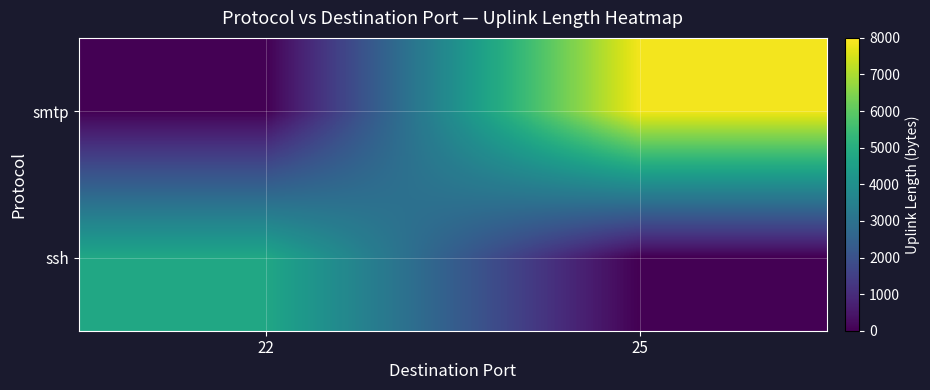

Reading left to right, extract all data points from this chart.

smtp: 22=0	25=7848
ssh: 22=4760	25=0